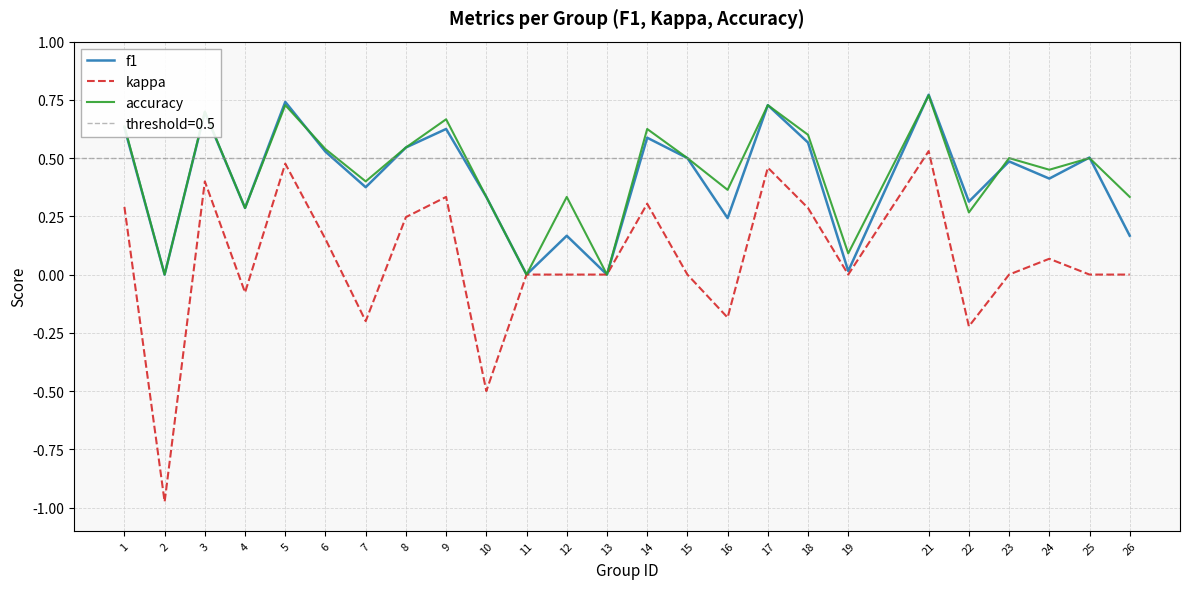

Reading left to right, what are all the values shown in this chart?

f1: 0.6	0.0	0.7	0.3	0.7	0.5	0.4	0.5	0.6	0.3	0.0	0.2	0.0	0.6	0.5	0.2	0.7	0.6	0.0	0.8	0.3	0.5	0.4	0.5	0.2
kappa: 0.3	-1.0	0.4	-0.1	0.5	0.2	-0.2	0.2	0.3	-0.5	0.0	0.0	0.0	0.3	0.0	-0.2	0.5	0.3	0.0	0.5	-0.2	0.0	0.1	0.0	0.0
accuracy: 0.6	0.0	0.7	0.3	0.7	0.5	0.4	0.5	0.7	0.3	0.0	0.3	0.0	0.6	0.5	0.4	0.7	0.6	0.1	0.8	0.3	0.5	0.5	0.5	0.3